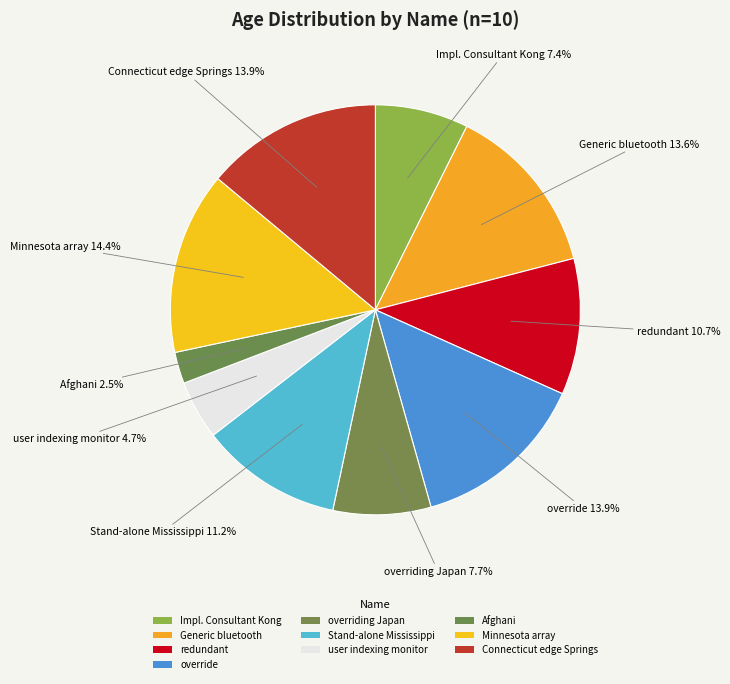

What is the ratio of the value at Afghani to the value at Stand-alone Mississippi?

0.2